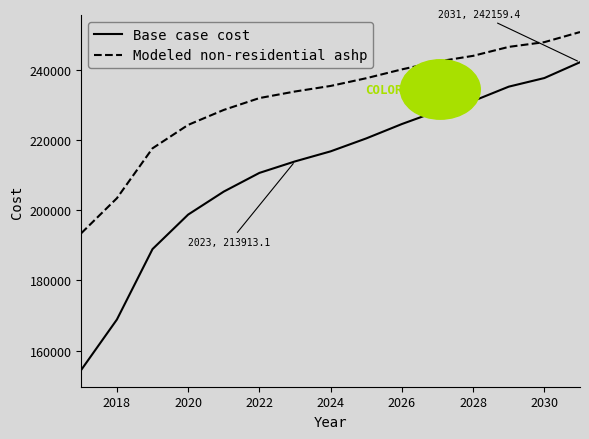

List the series in order of their peak value, lowest first.

Base case cost, Modeled non-residential ashp